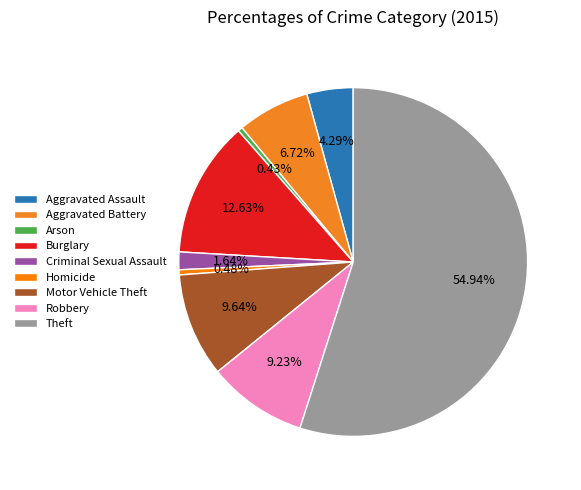

Count the number of slices in the pie.

9